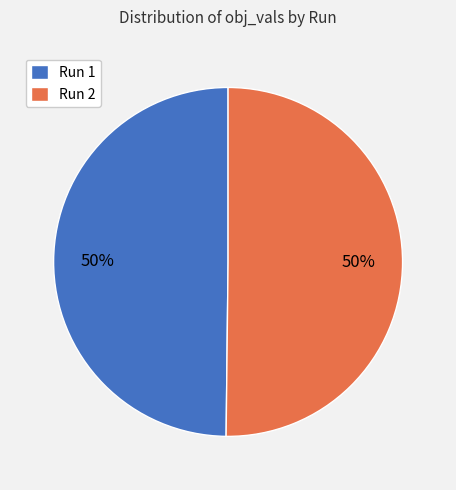

The Run 1 slice represents 63% of the pie. True or false?

False